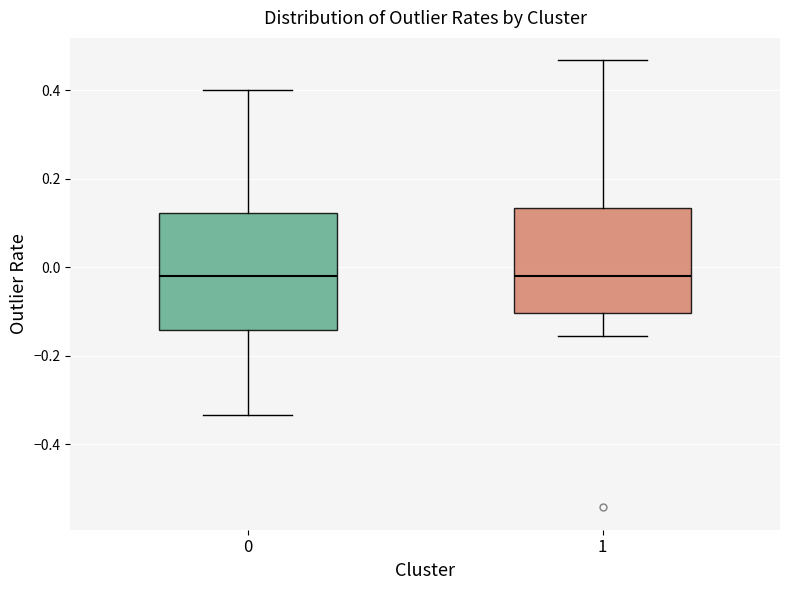

Which box is the tallest, from its lower edge to its upper edge?

0